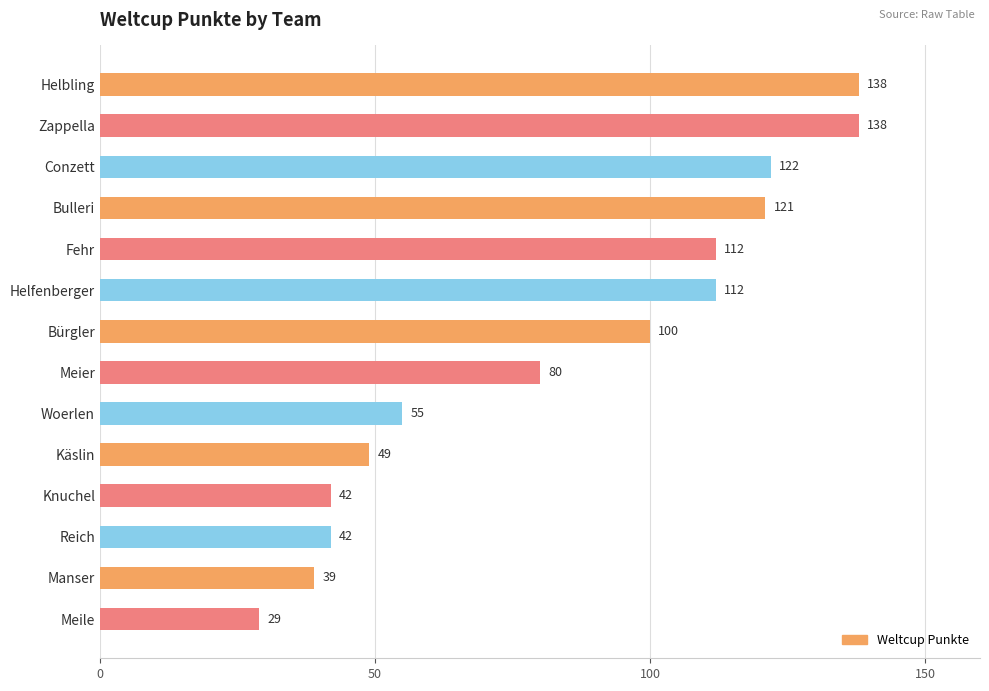

What is the minimum value shown in the chart?

29